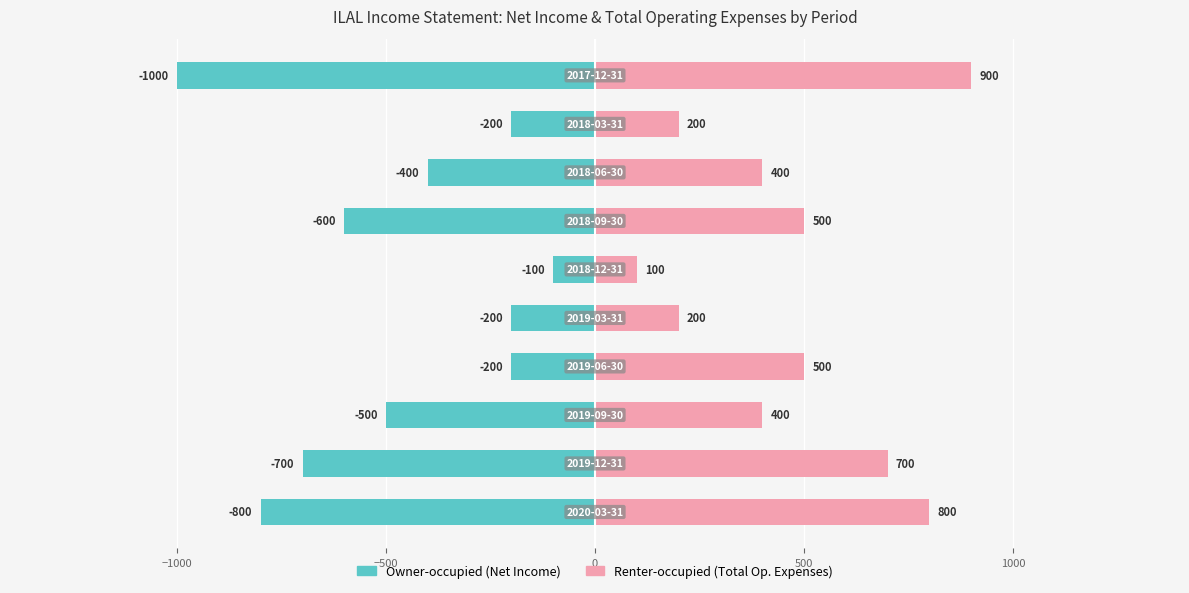

How many values in the Owner-occupied (Net Income) series are below -400?

5